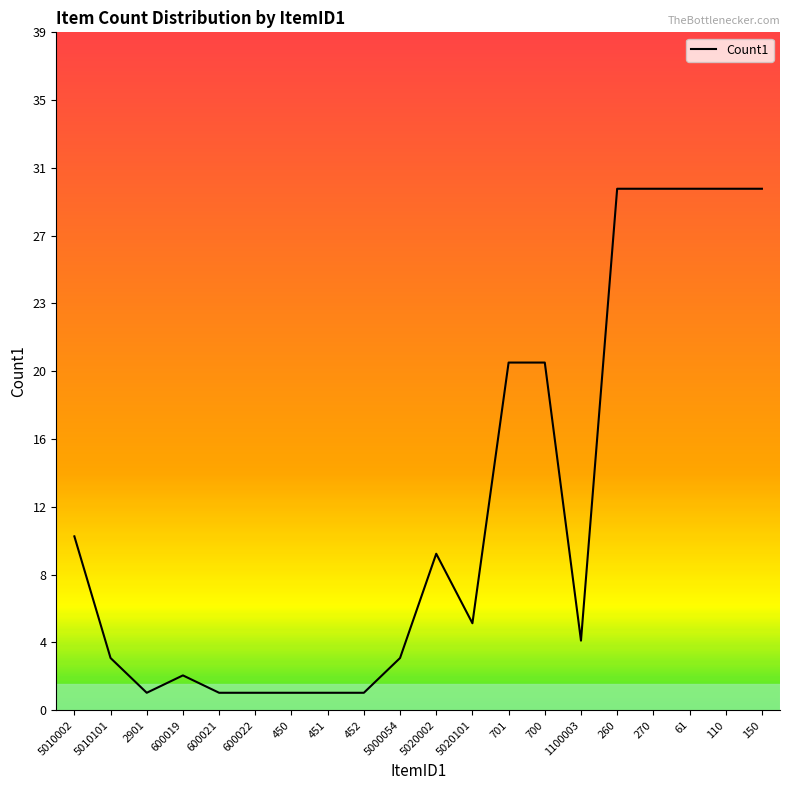

Reading left to right, list all the values displayed in this chart.

10	3	1	2	1	1	1	1	1	3	9	5	20	20	4	30	30	30	30	30